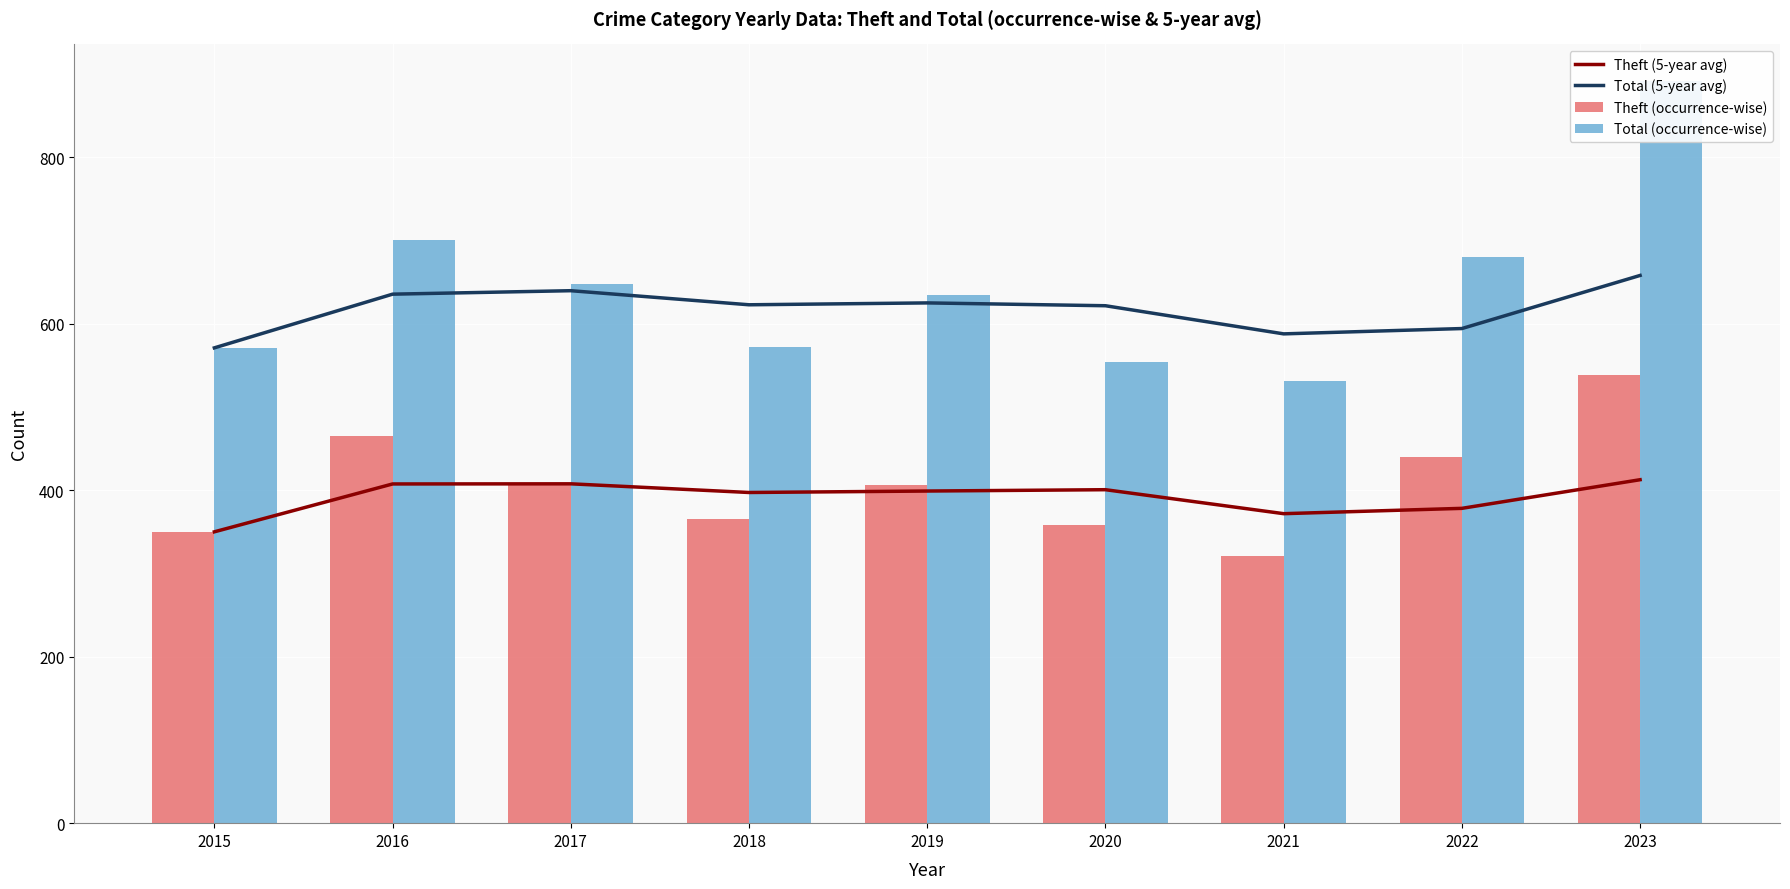

What is the approximate value of Total (occurrence-wise) at 2017?

648.0